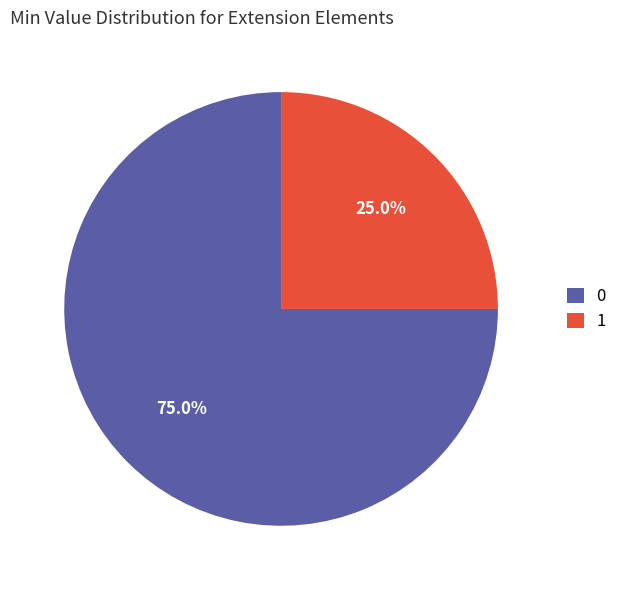

Which slice is the smallest?

1